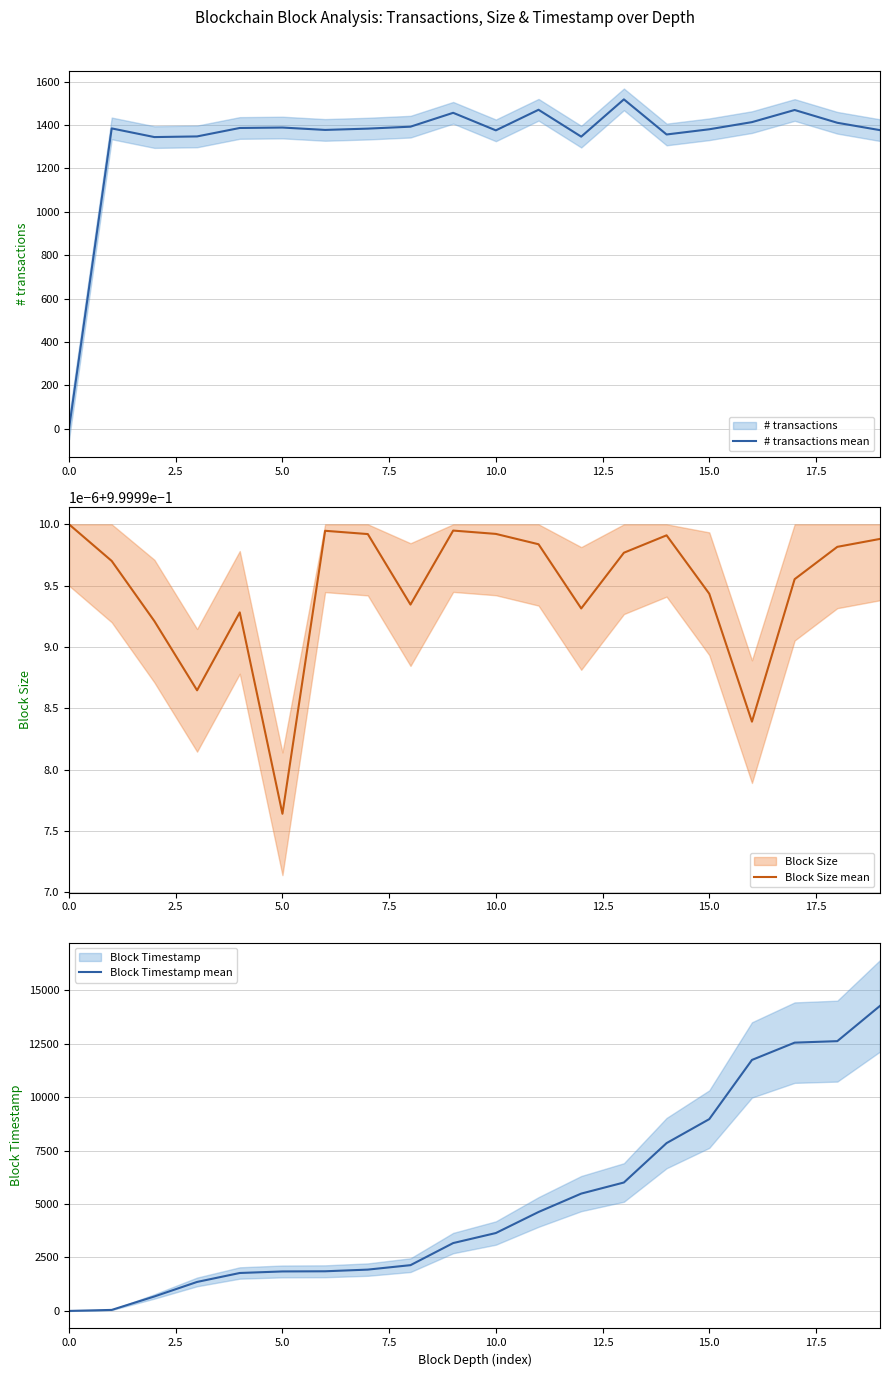

How many values in the # transactions mean series are below 1385?

10